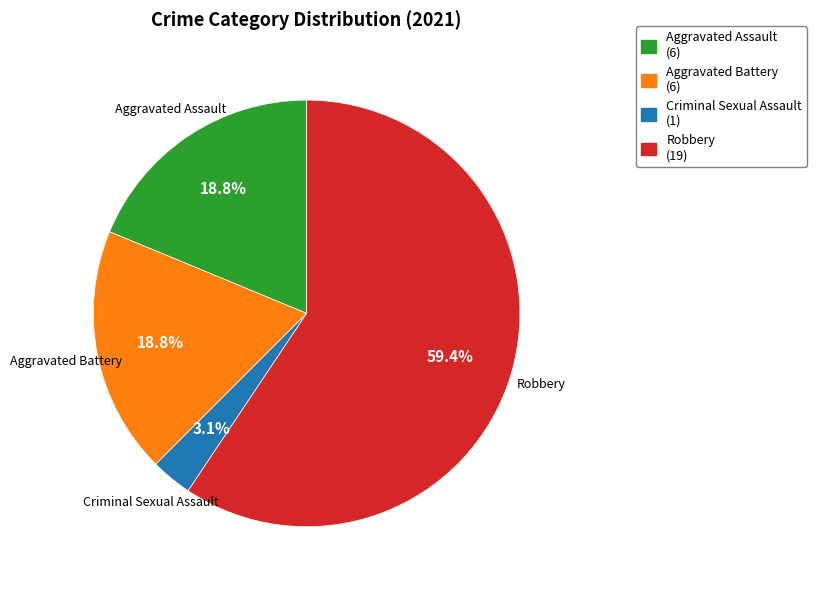

Which slice is the smallest?

Criminal Sexual Assault